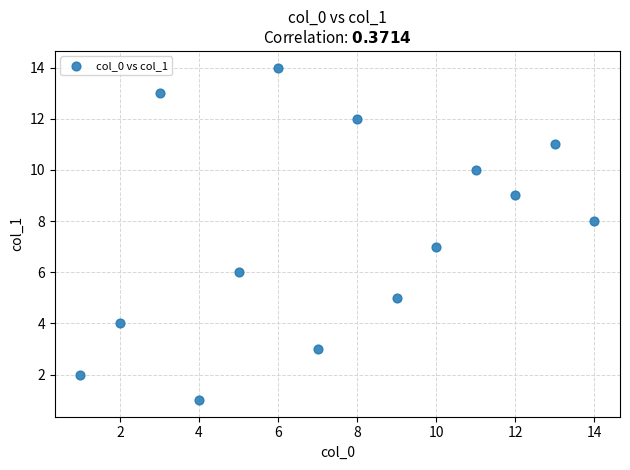

What is the range of X values (max minus min)?

13